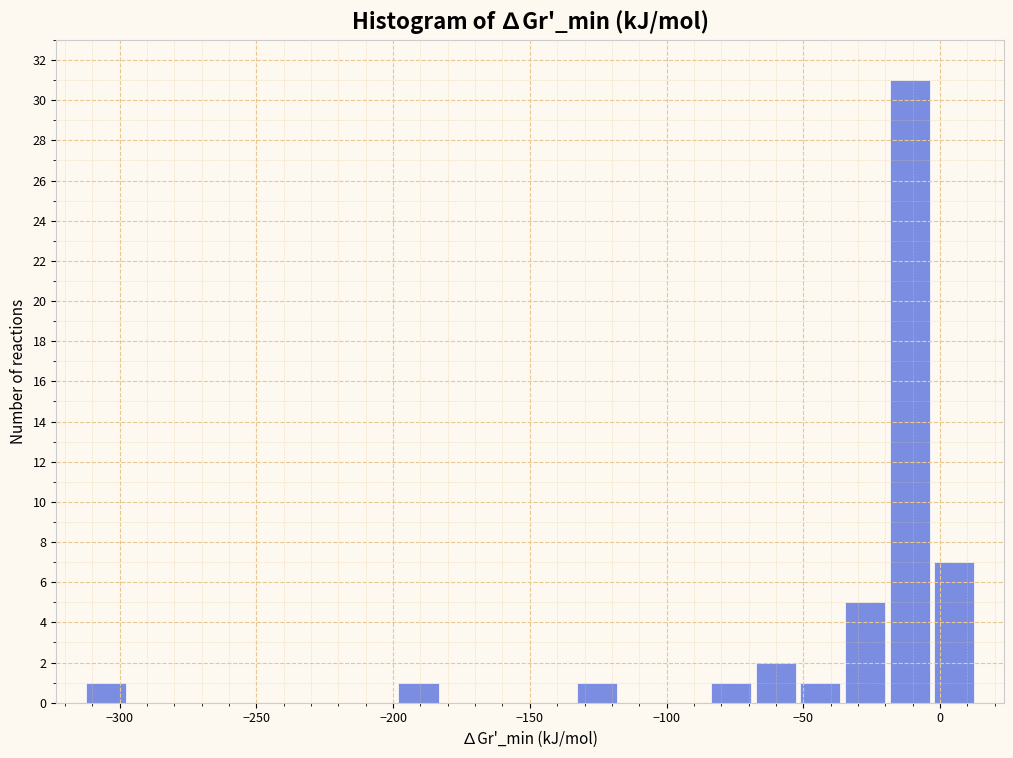

Around what value on the x-axis is the tallest bar? Give the approximate position of its centre, as read against the axis.

-10